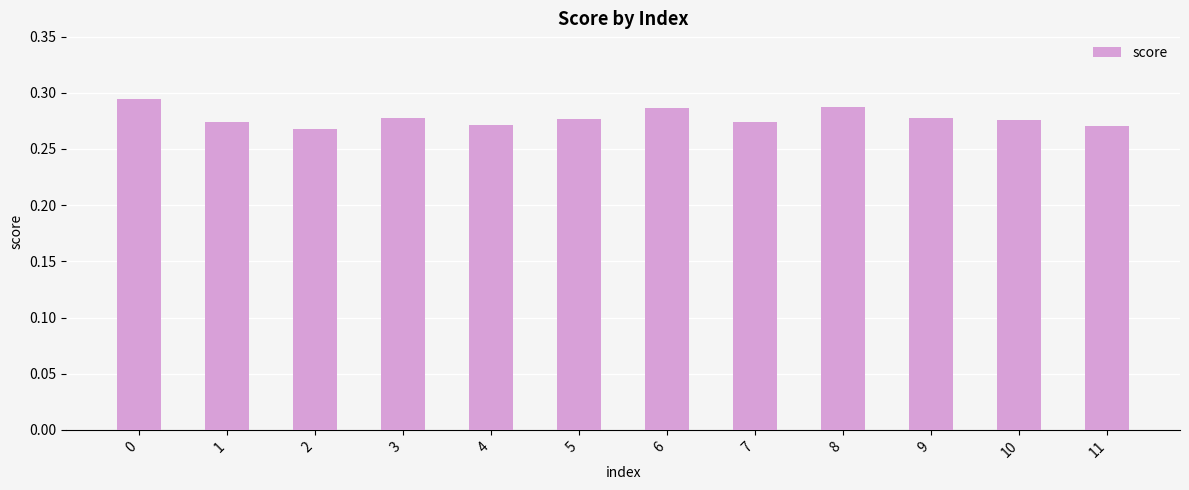

Between 6 and 11, which is larger?

6